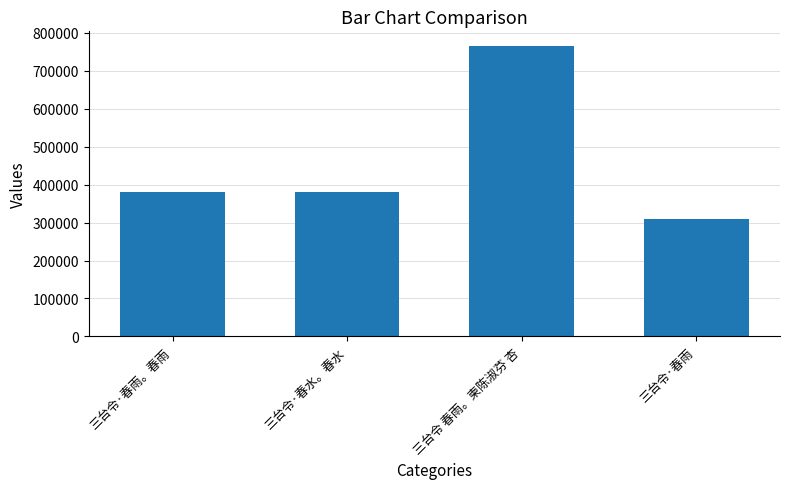

What is the value of the 4th bar from the left?

310519